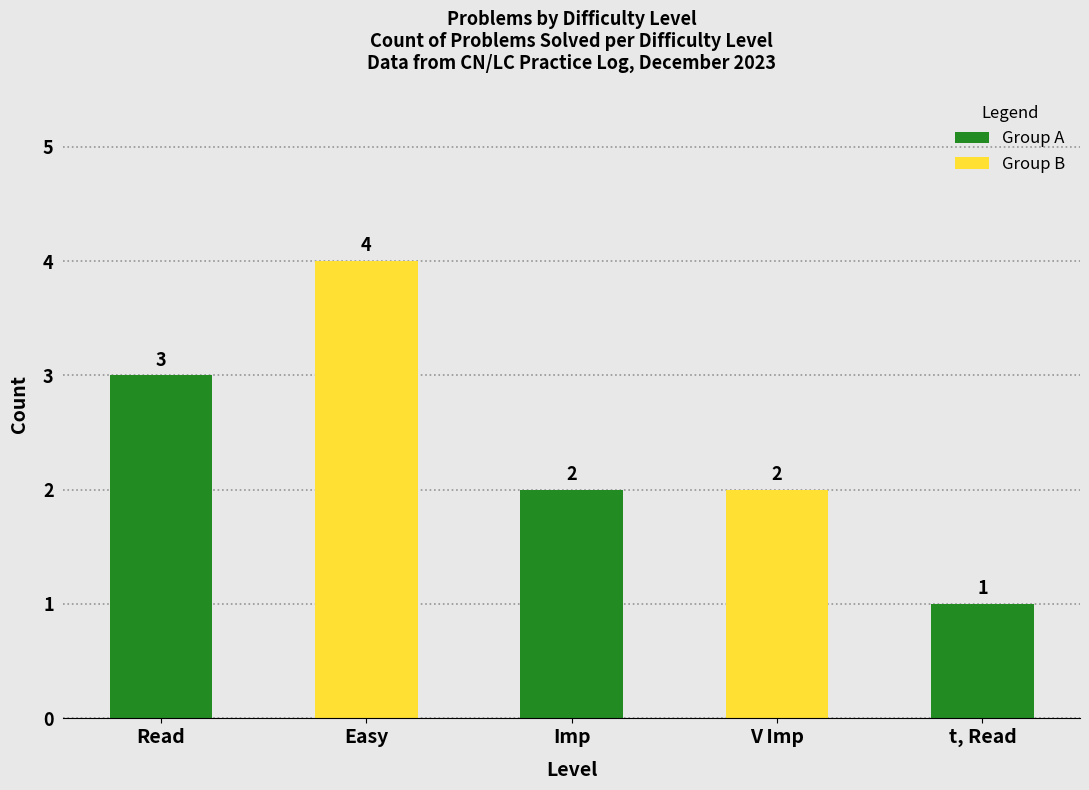

Which has a higher value, t, Read or V Imp?

V Imp